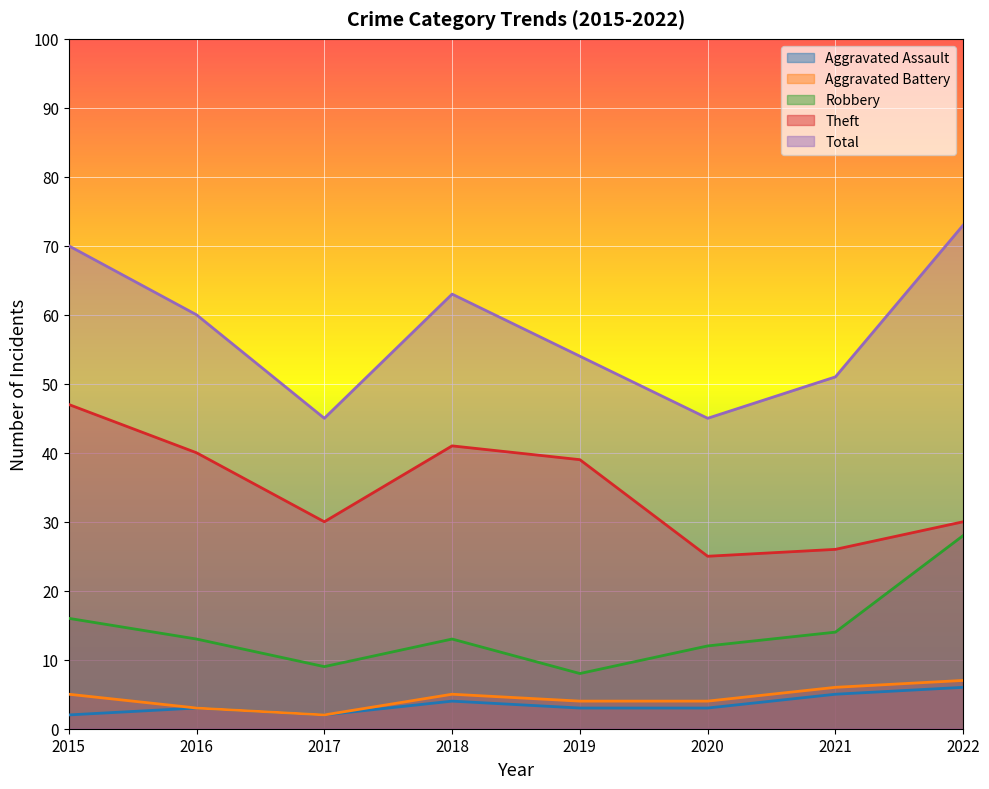

Which category has the highest value in the Robbery series?

2022